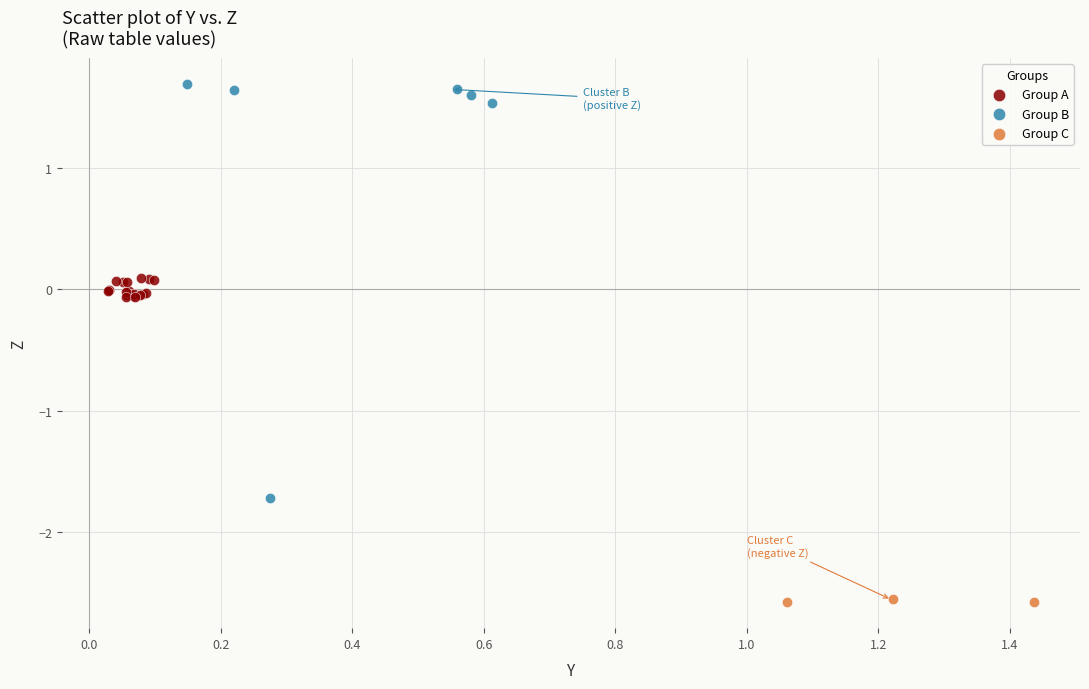

Which series has the largest Y range (max minus min)?

Group B